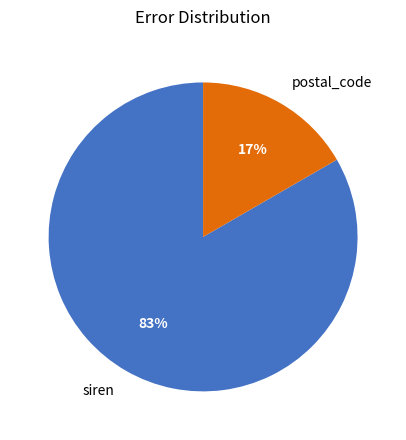

Do siren and postal_code together represent more than half of the pie?

Yes